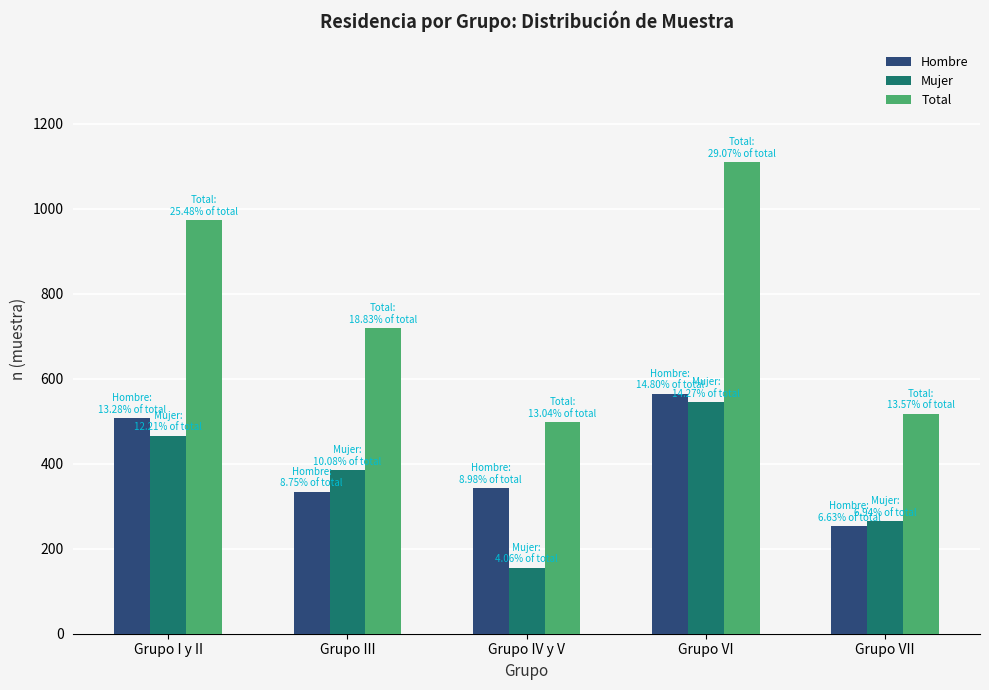

Are the bars grouped side by side (vs. stacked)?

Yes